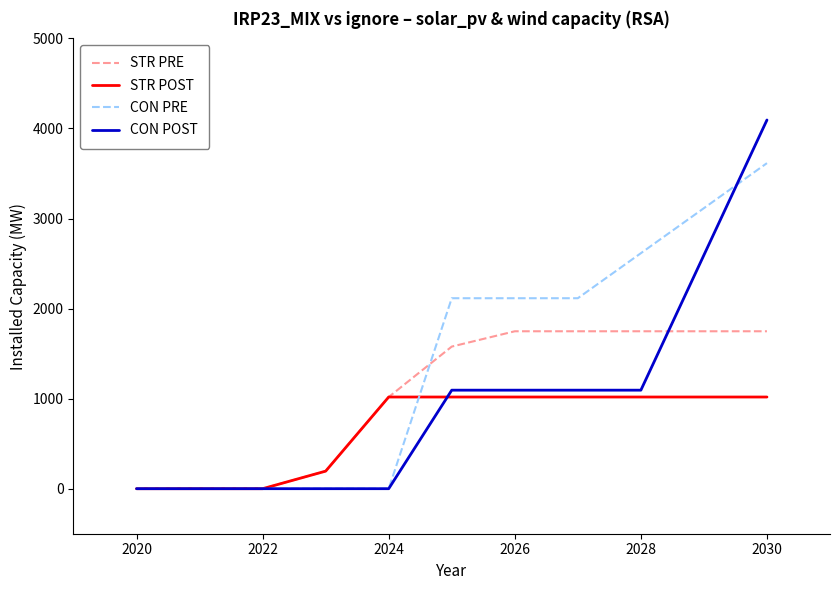

Reading left to right, what are all the values shown in this chart?

STR PRE: 0	0	0	195	1018	1578	1748	1748	1748	1748	1748
STR POST: 0	0	0	195	1018	1018	1018	1018	1018	1018	1018
CON PRE: 0	0	0	0	0	2115	2115	2115	2615	3115	3615
CON POST: 0	0	0	0	0	1094	1094	1094	1094	2594	4094